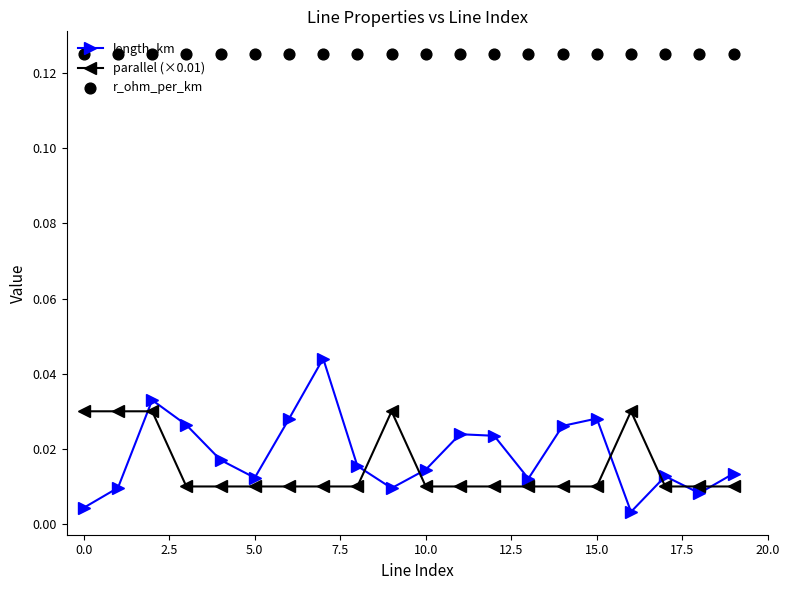

Which series has the largest total across all categories?

r_ohm_per_km